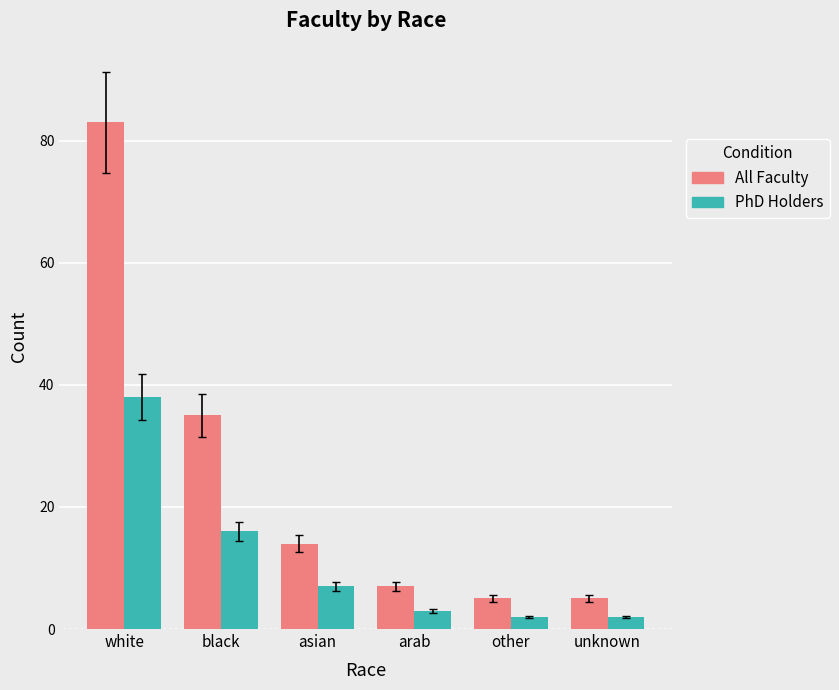

Which series changed the most between asian and other?

All Faculty